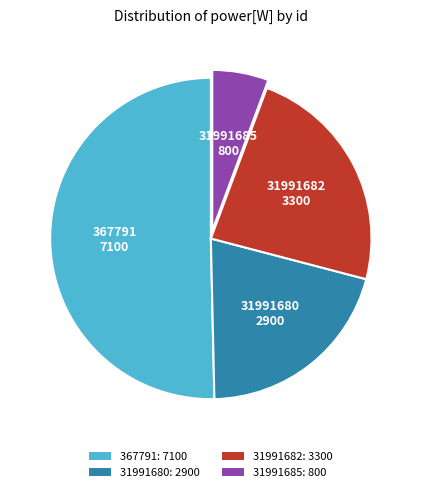

What is the smallest slice in the pie chart?

31991685